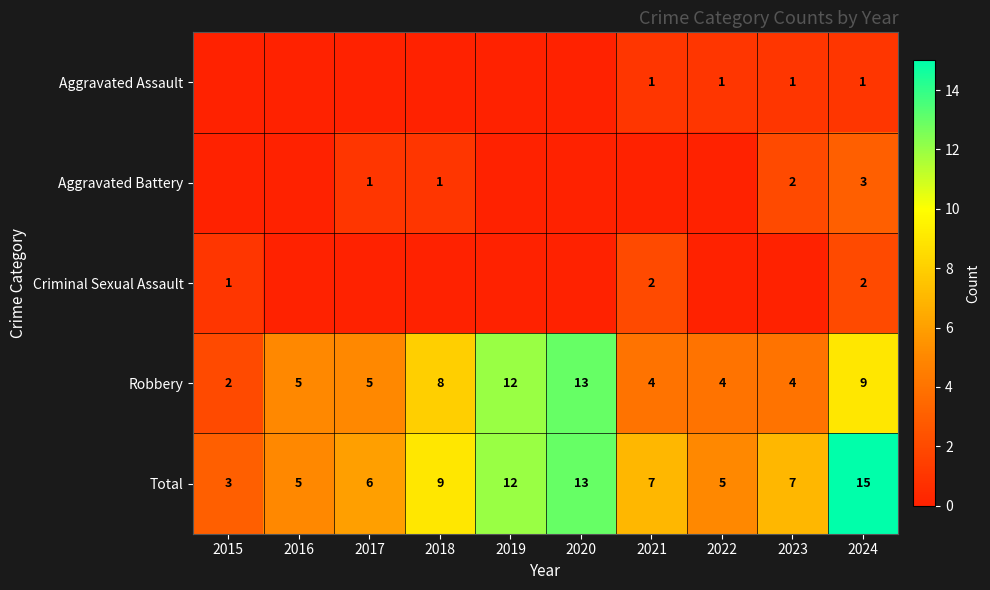

True or false: Robbery has a value of 13 at 2020.

True